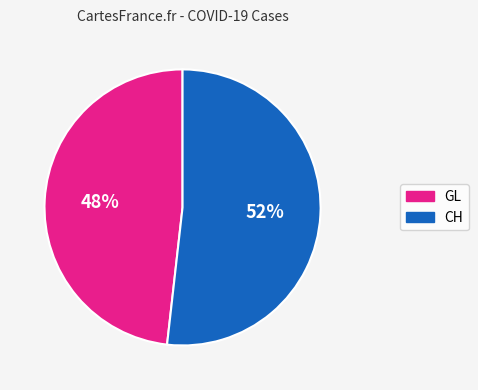

What is the largest slice in the pie chart?

CH